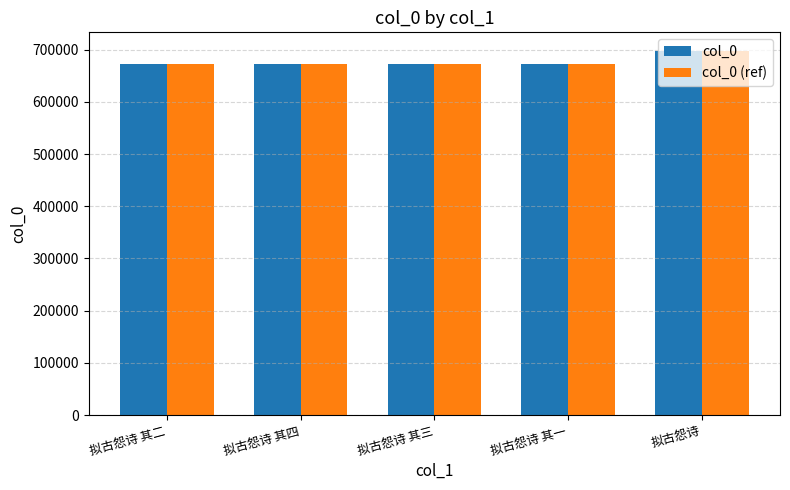

What is the minimum value for col_0 (ref)?

671693